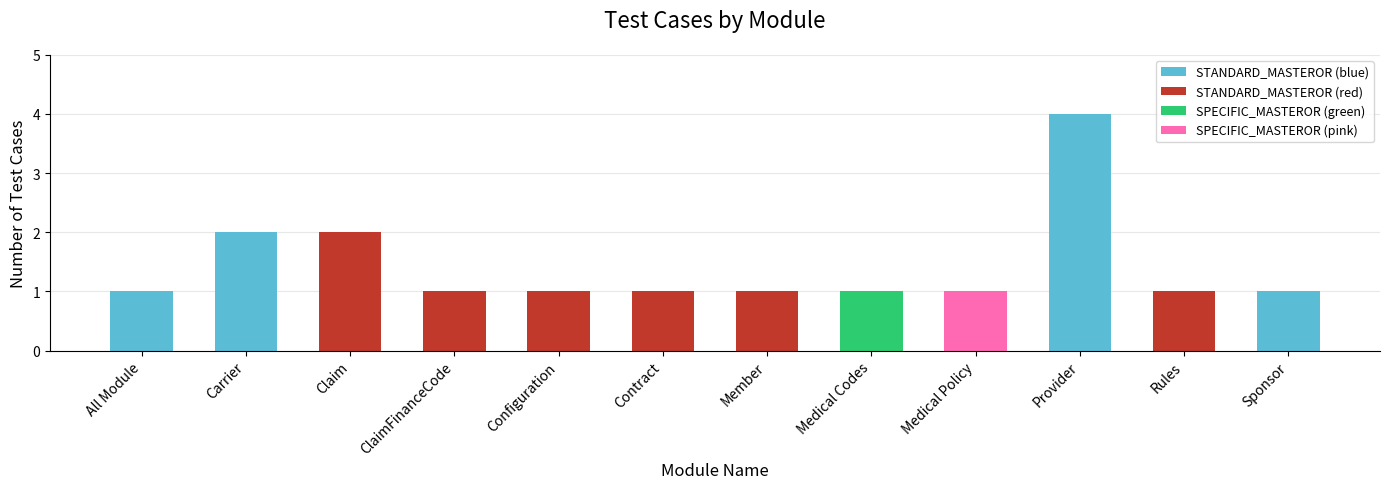

What is the greatest value displayed?

4